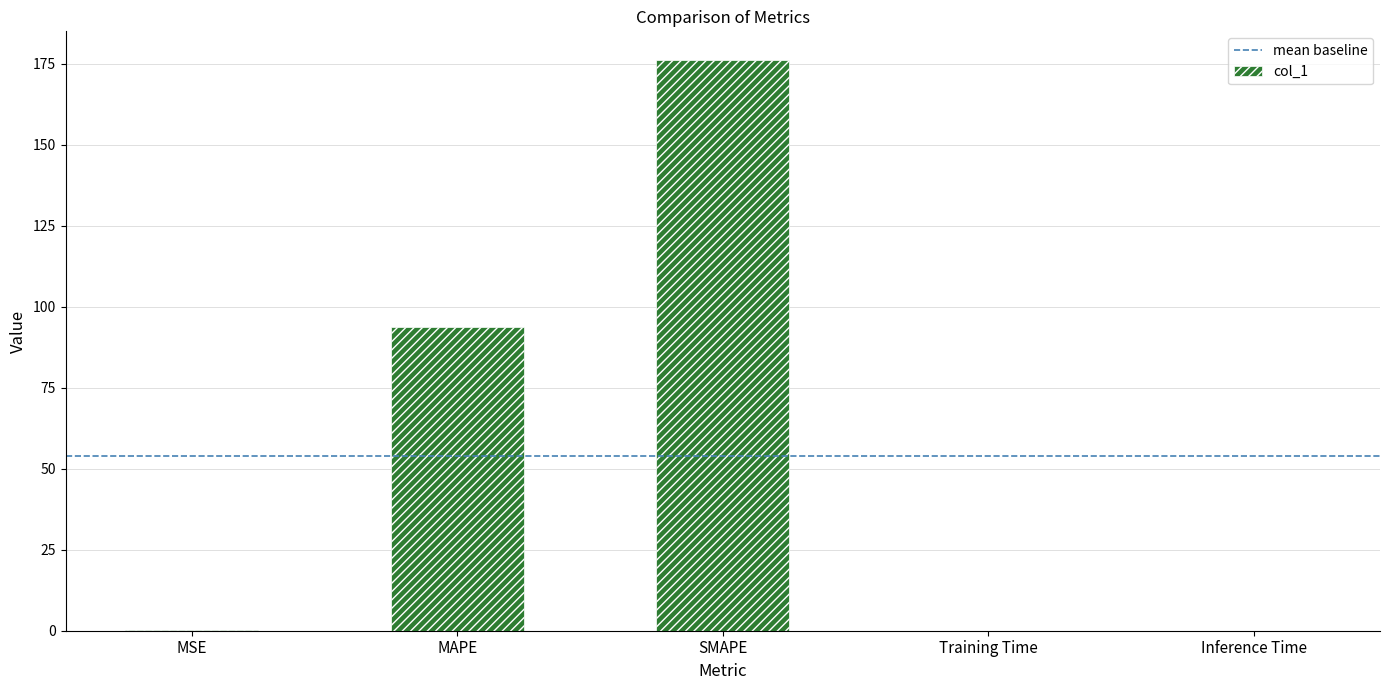

At which category does the chart reach its peak across all series?

SMAPE